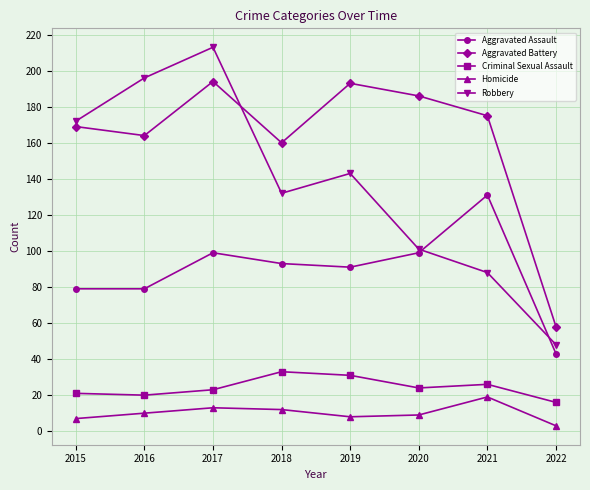

Where is the first local minimum for Aggravated Battery?

2016